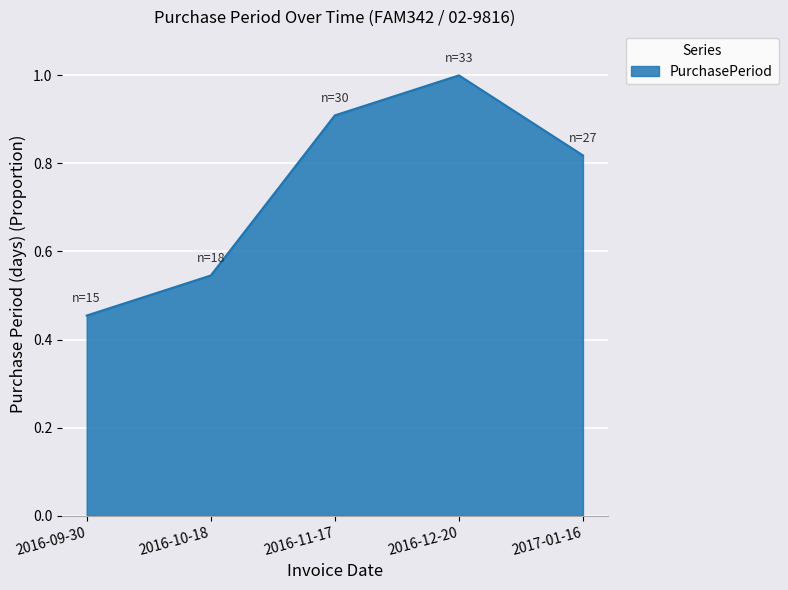

What position from the left is 2016-09-30?

1